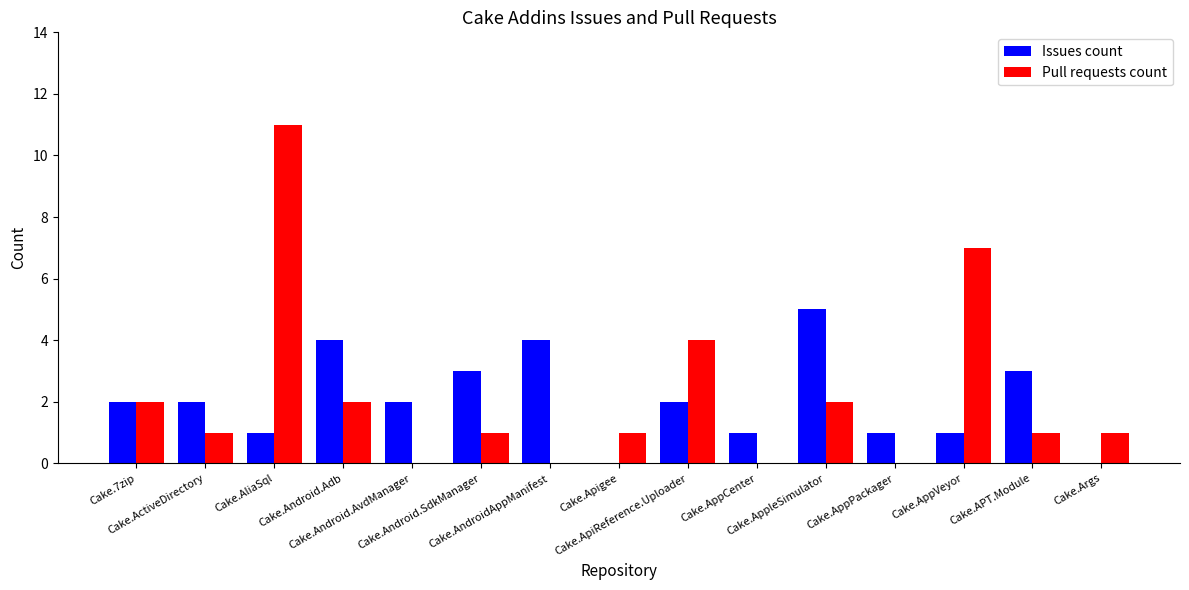

Reading right to left, what are all the values shown in this chart?

Issues count: 0	3	1	1	5	1	2	0	4	3	2	4	1	2	2
Pull requests count: 1	1	7	0	2	0	4	1	0	1	0	2	11	1	2